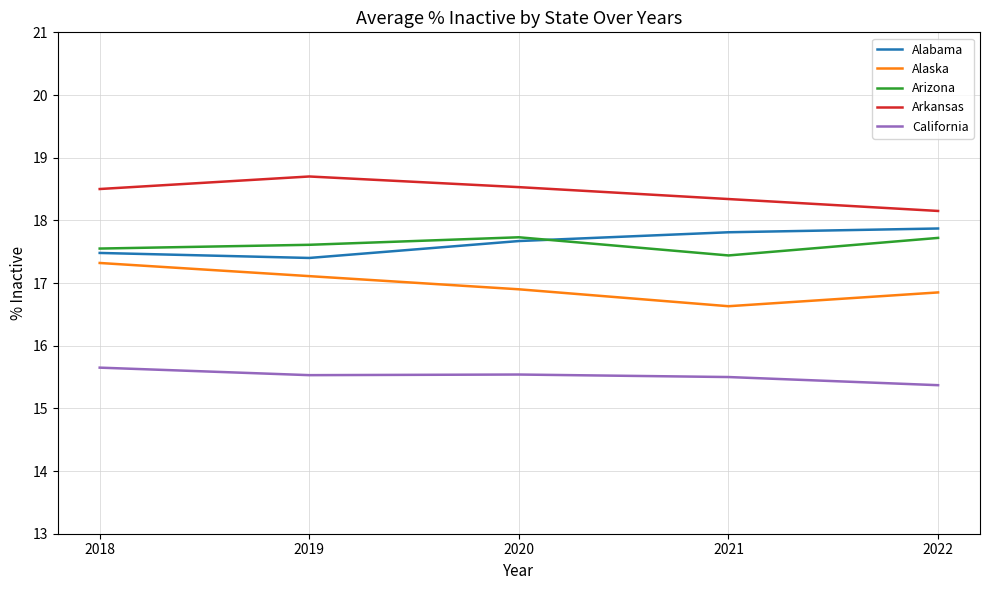

True or false: Arizona has more than 2 points higher than both neighbors.

False